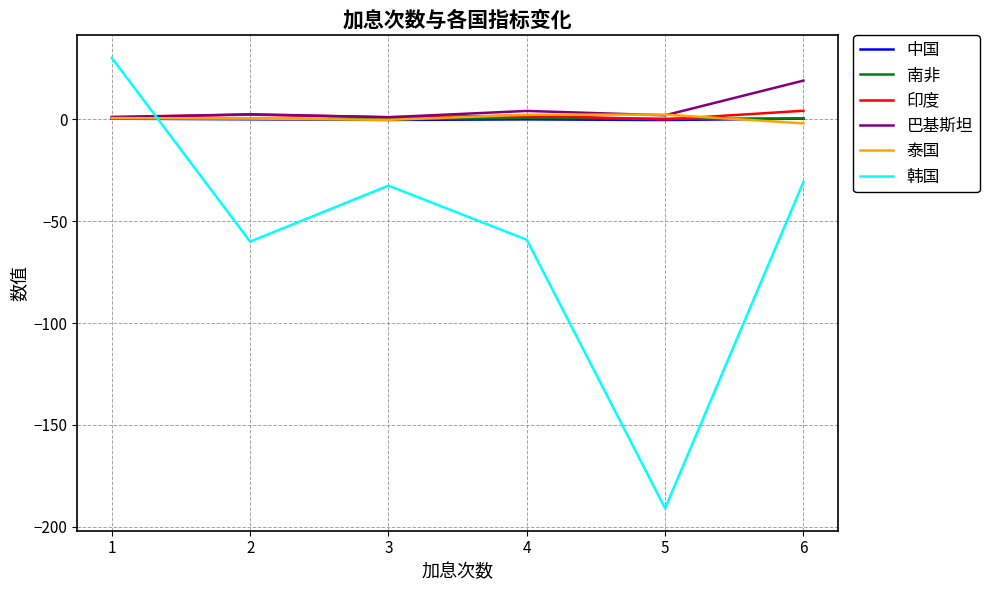

Which series has the largest range (max minus min)?

韩国